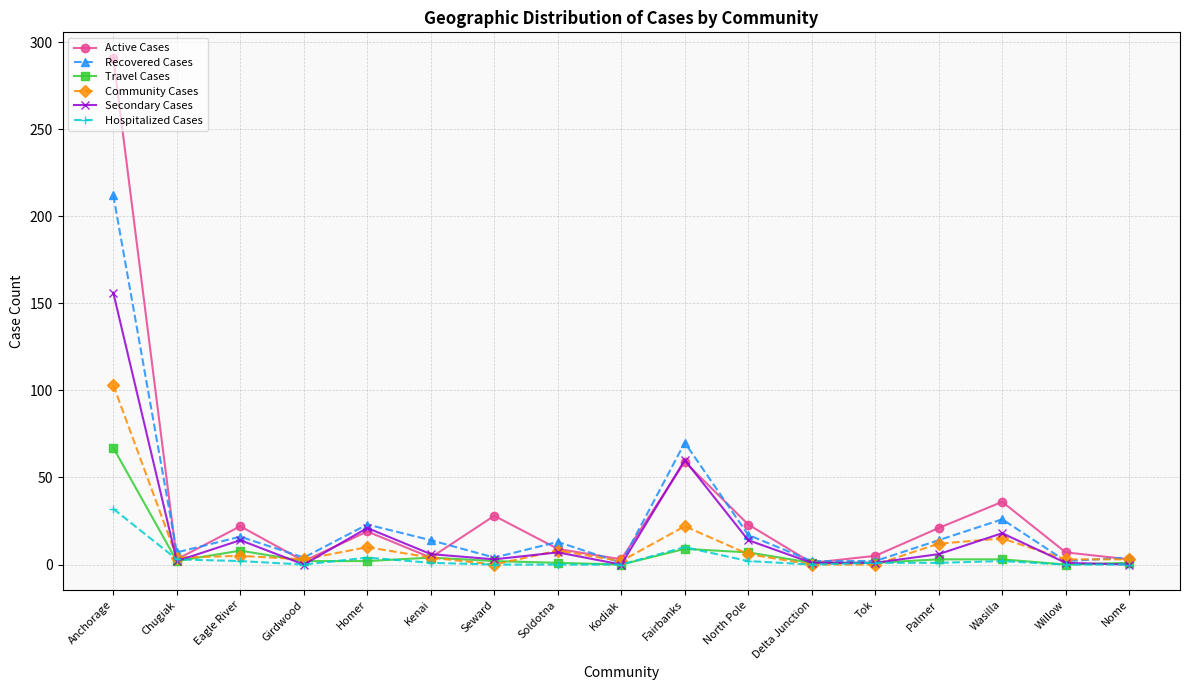

Which series has the largest total across all categories?

Active Cases